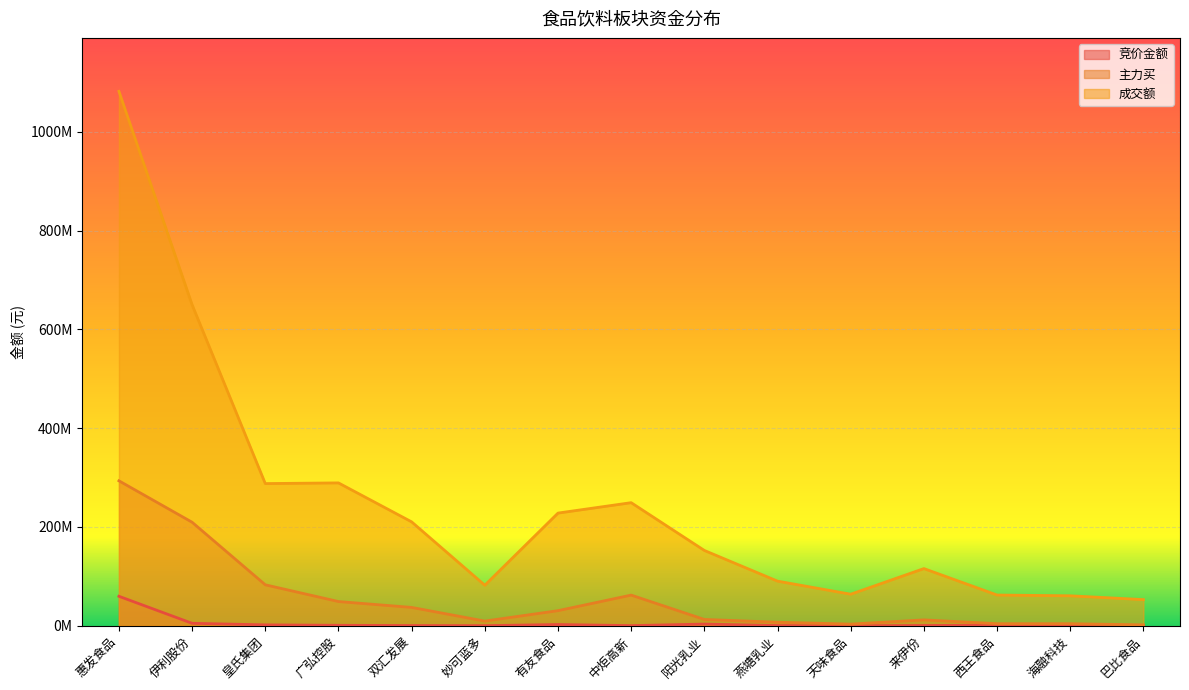

How many lines are shown in the chart?

3